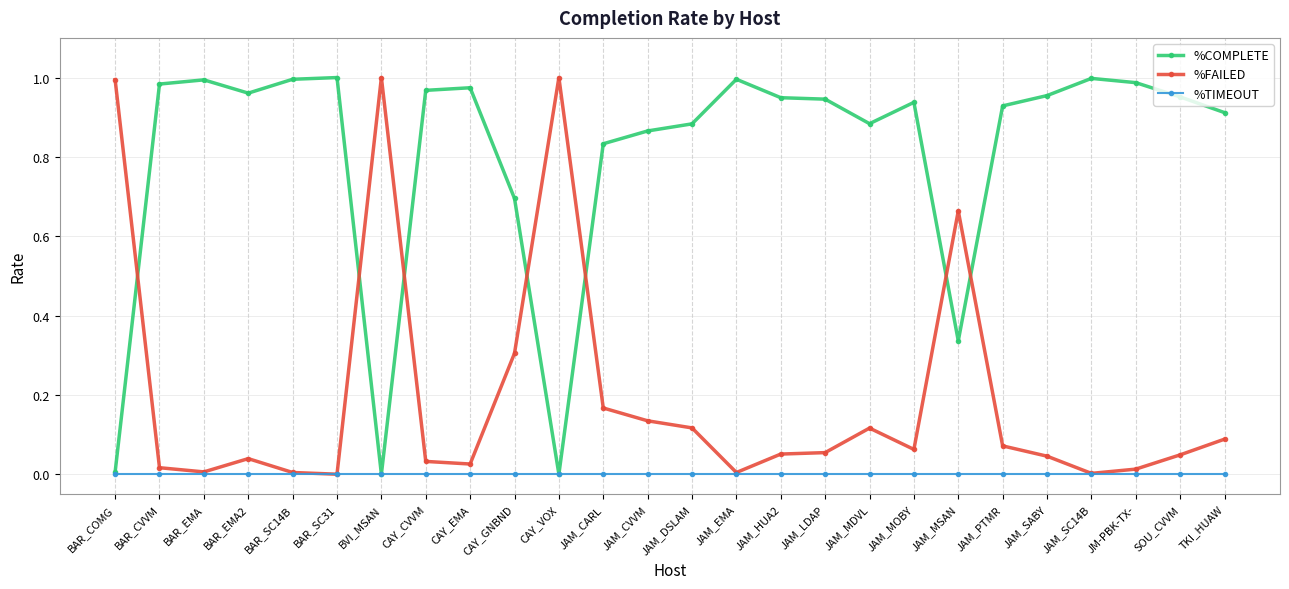

What position from the left is CAY_EMA?

9